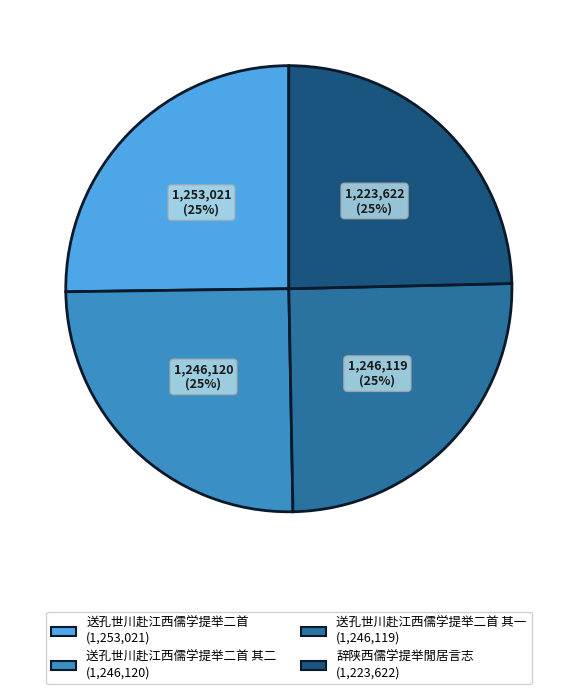

Is there a majority slice in this chart?

No